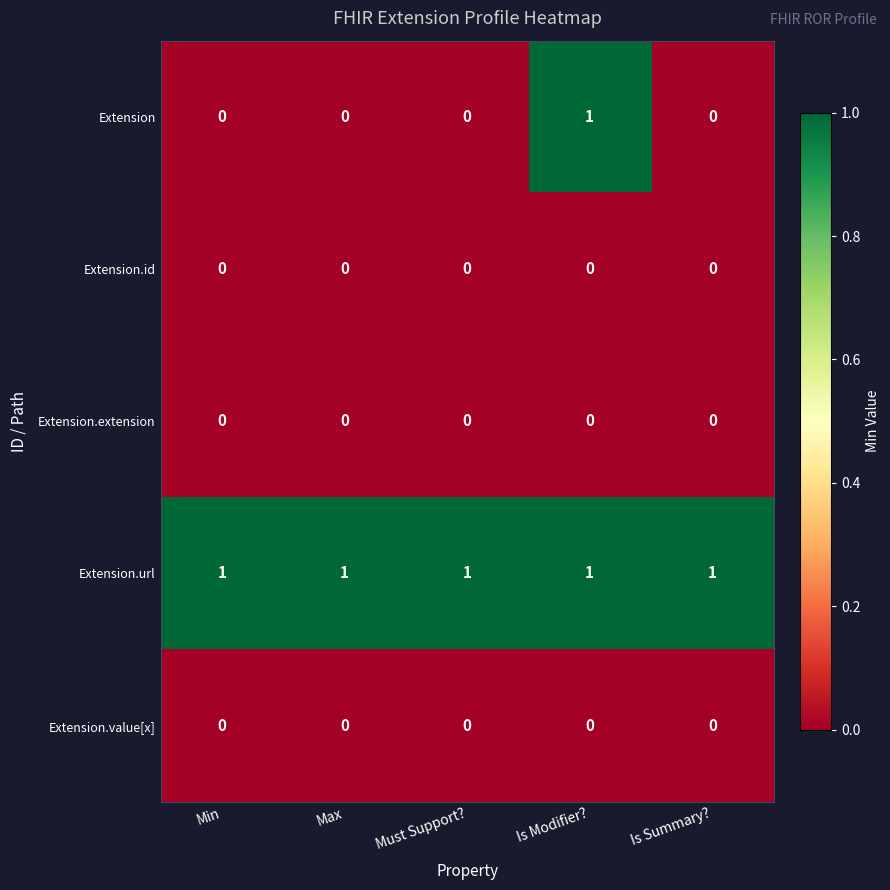

Is it true that Extension.id equals 0 at Min?

True